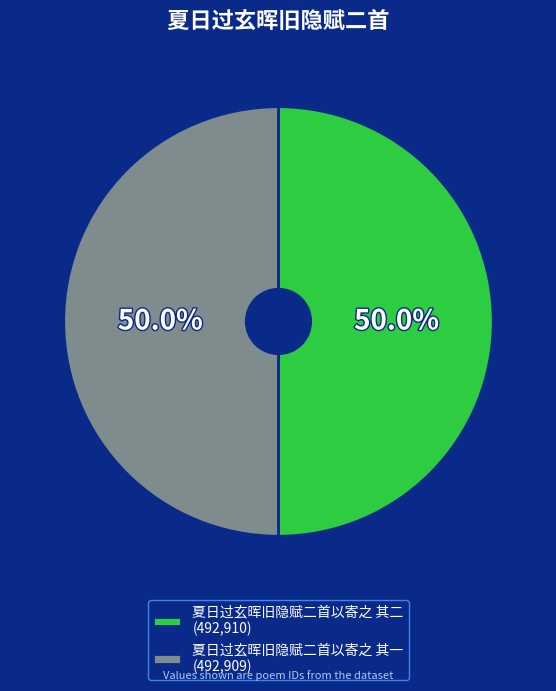

What is the ratio of the value at 夏日过玄晖旧隐赋二首以寄之 其一 (492,909) to the value at 夏日过玄晖旧隐赋二首以寄之 其二 (492,910)?

1.0